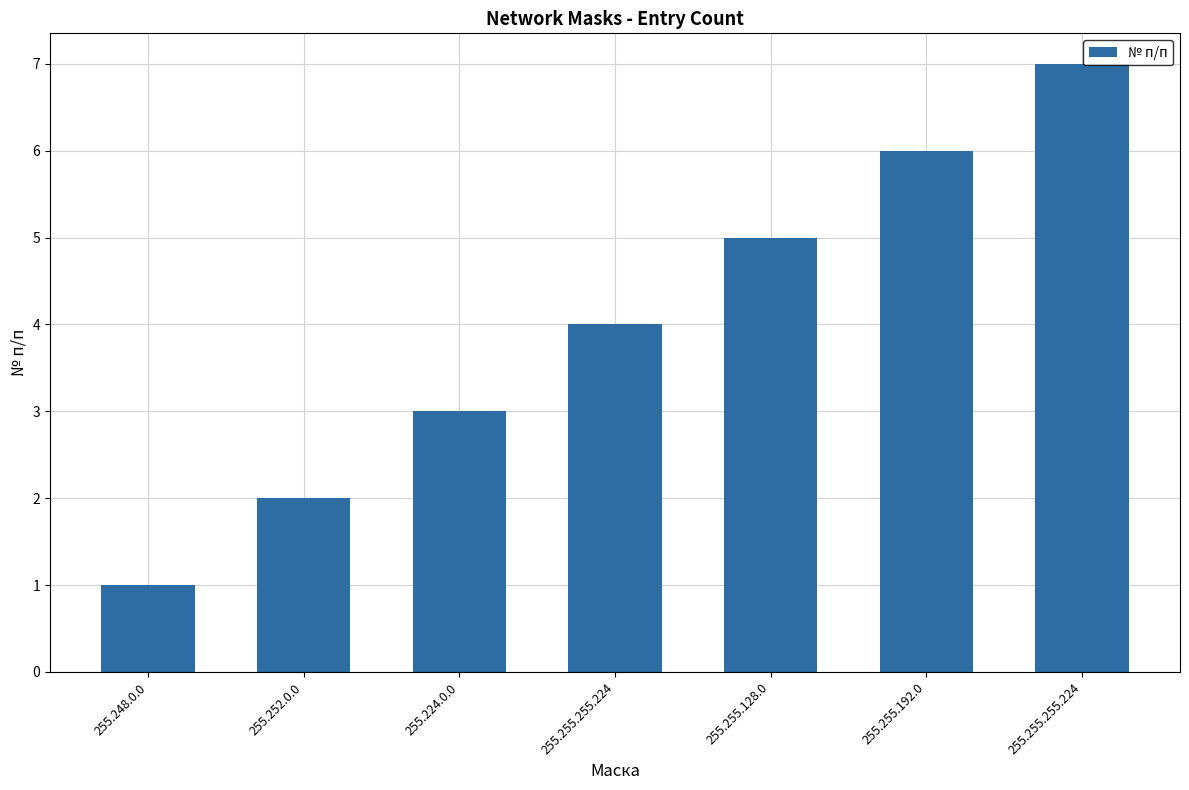

How many series are shown in this chart?

1